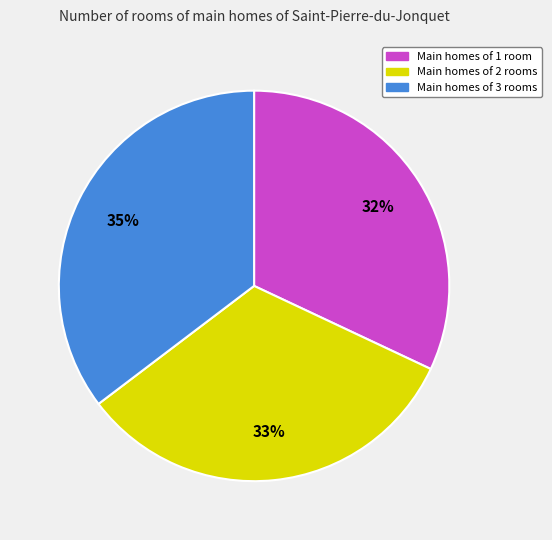

Is there a majority slice in this chart?

No